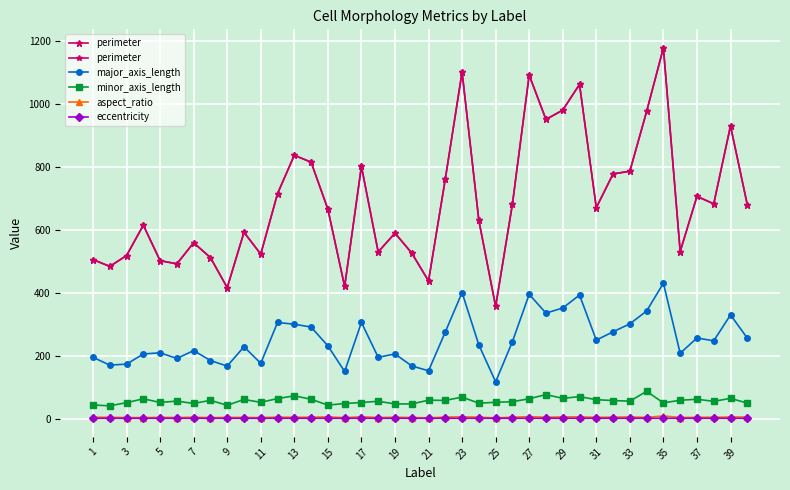

True or false: major_axis_length has more than 2 points higher than both neighbors.

True